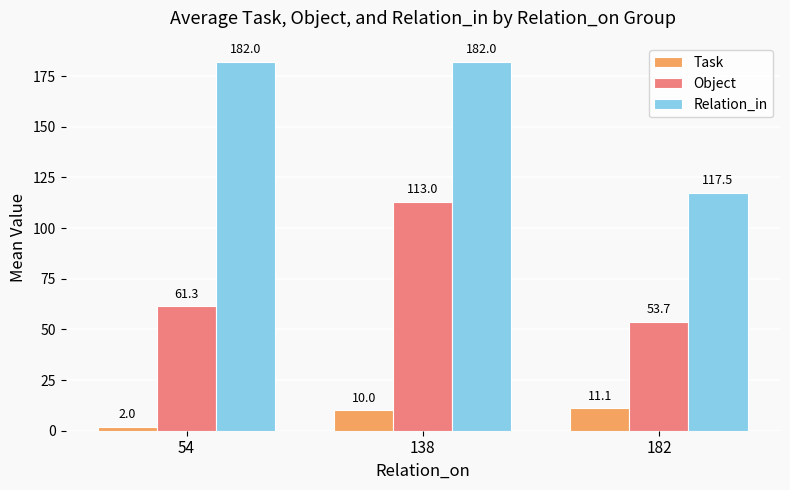

How many bars are there in each group?

3